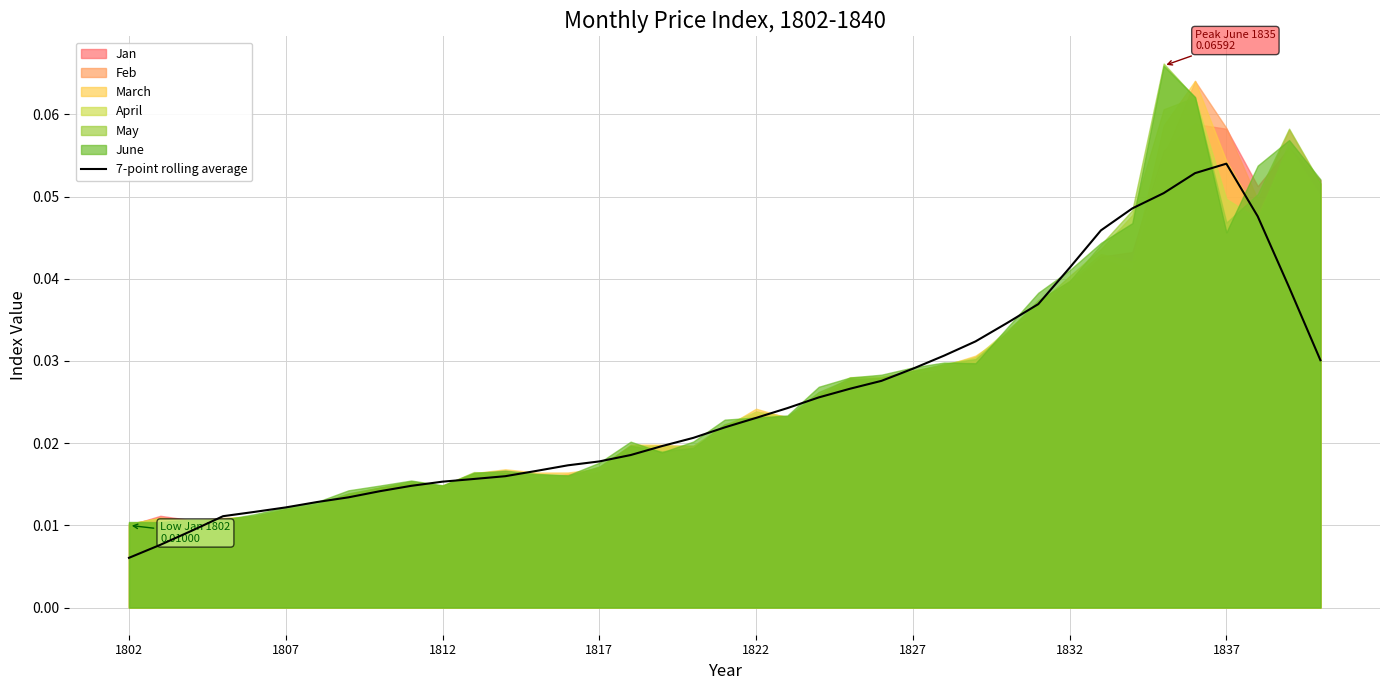

At which label does 7-point rolling average reach its minimum?

1802